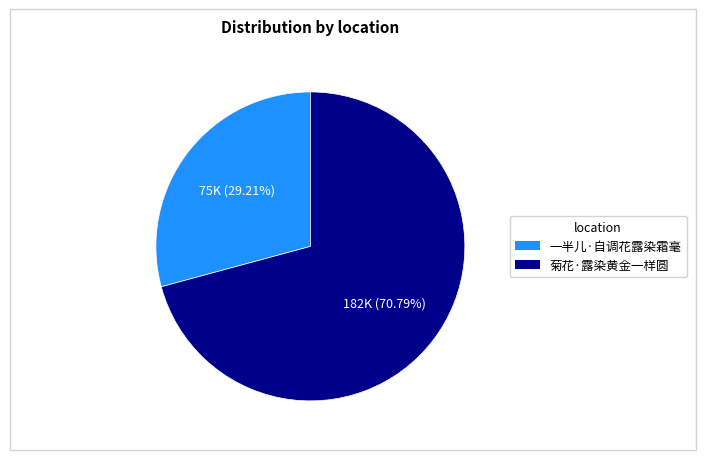

How many slices are in this pie chart?

2